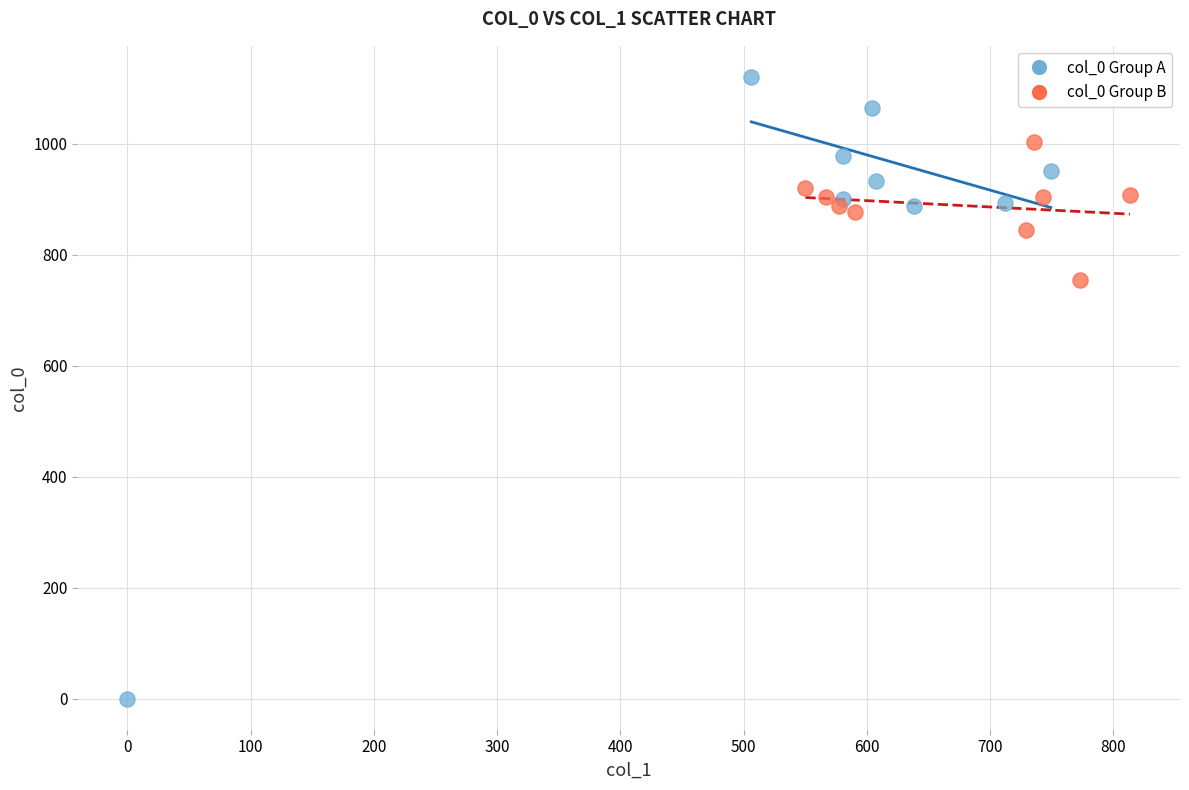

Which series has the largest Y range (max minus min)?

col_0 Group A